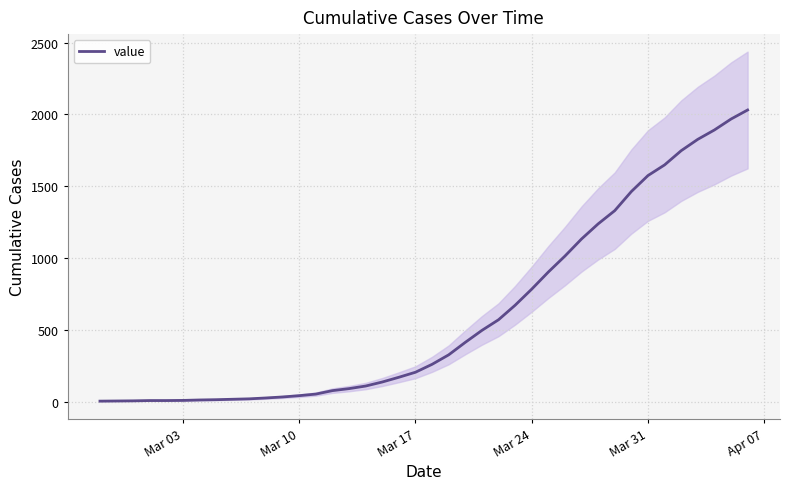

Is it true that the value at 24 is 935?

False